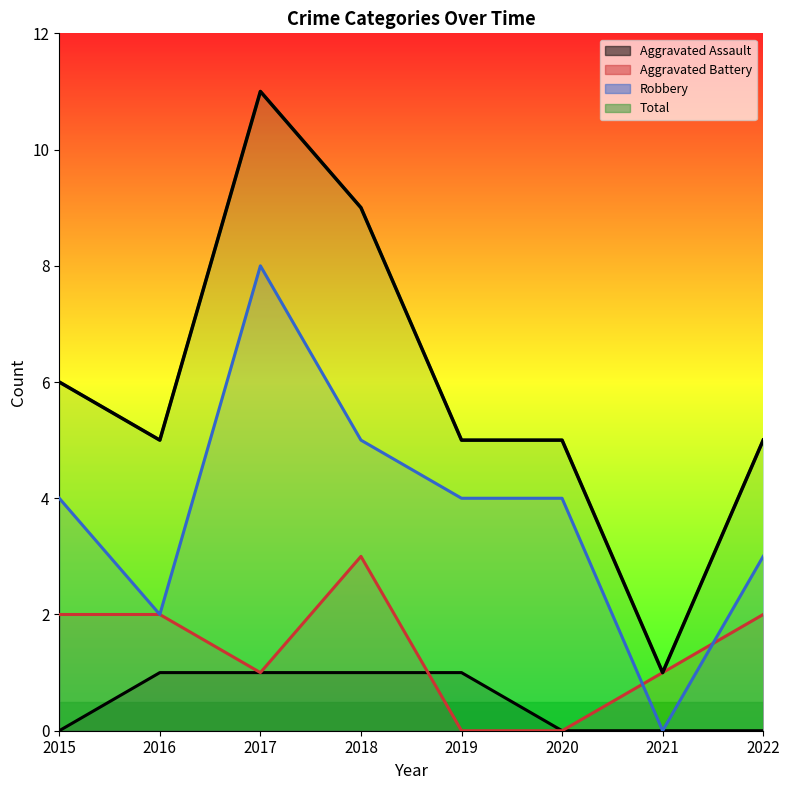

At which category is the sum across all series the highest?

2017